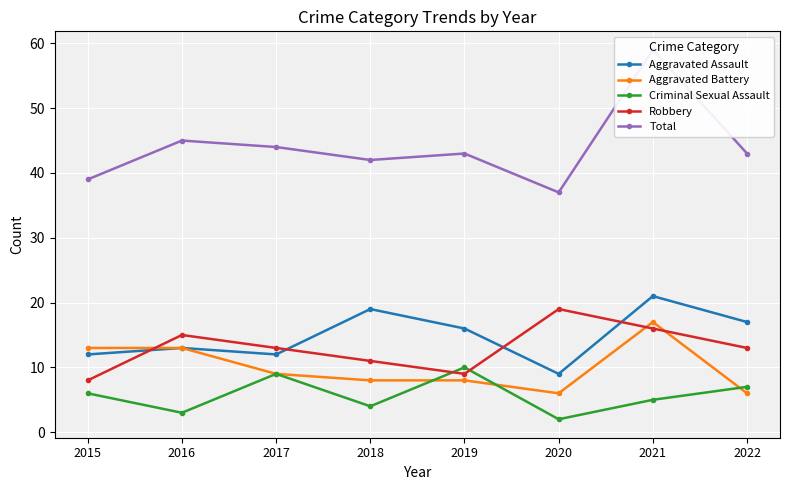

The value of Criminal Sexual Assault at 2017 is 2. True or false?

False